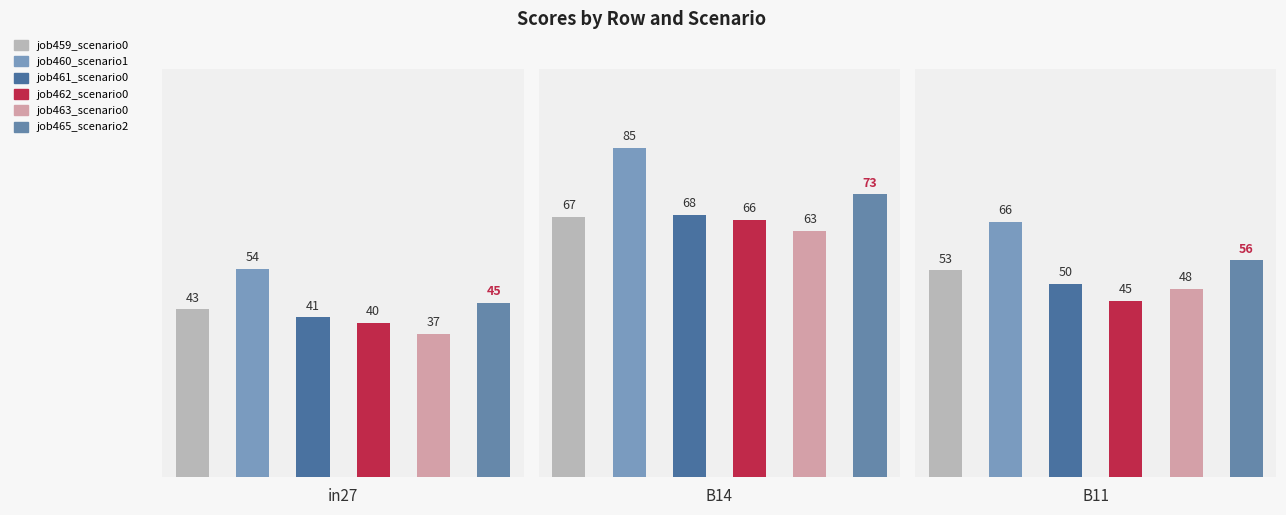

Which series has the largest range (max minus min)?

job460_scenario1_903